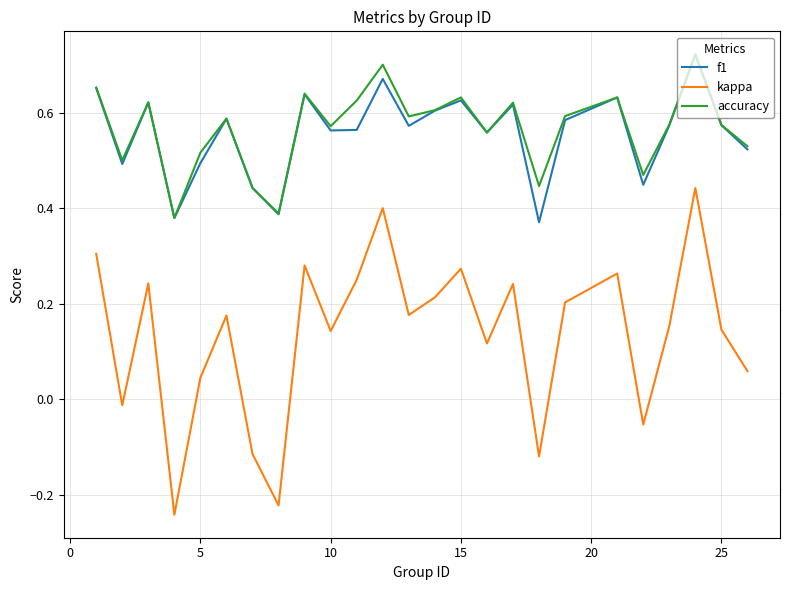

In accuracy, how many points are lower than both neighbors (excluding endpoints)?

8